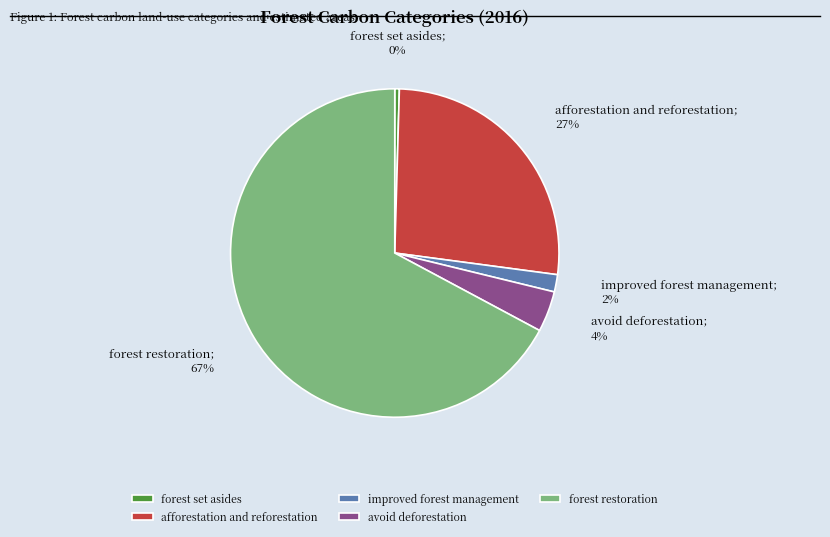

Is the sum of afforestation and reforestation and improved forest management greater than half?

No